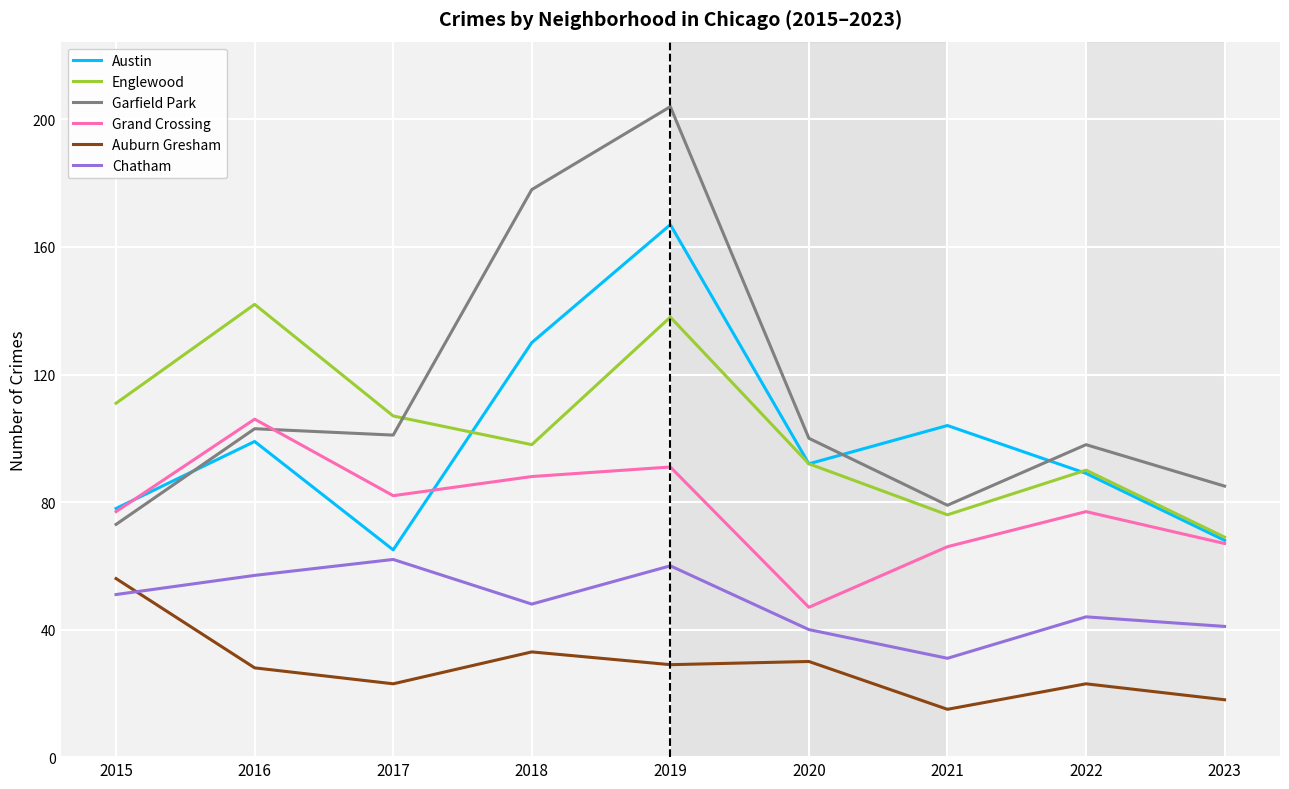

True or false: Austin and Auburn Gresham cross at least once.

False